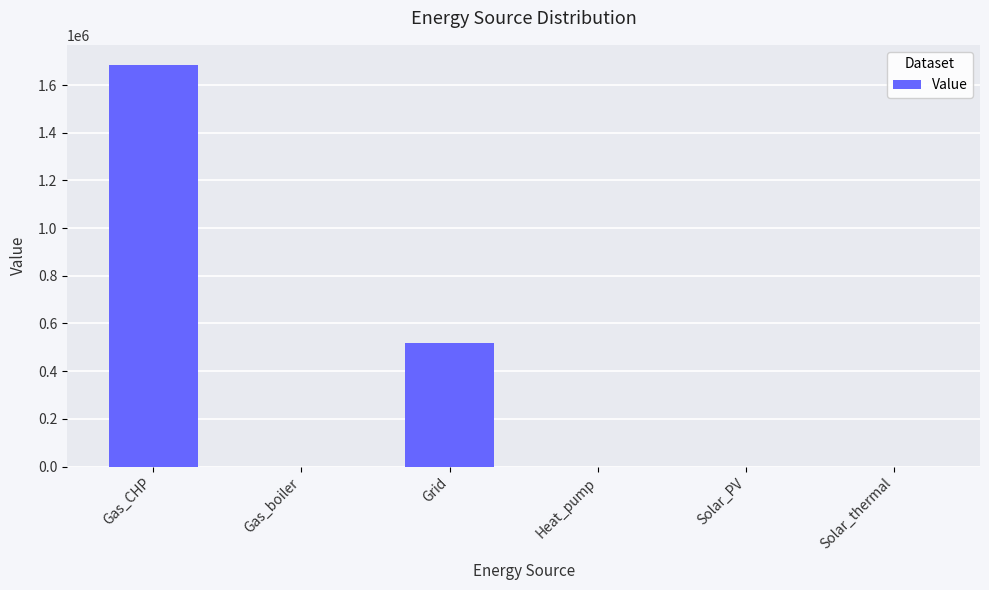

Which category has the highest value across all series?

Gas_CHP